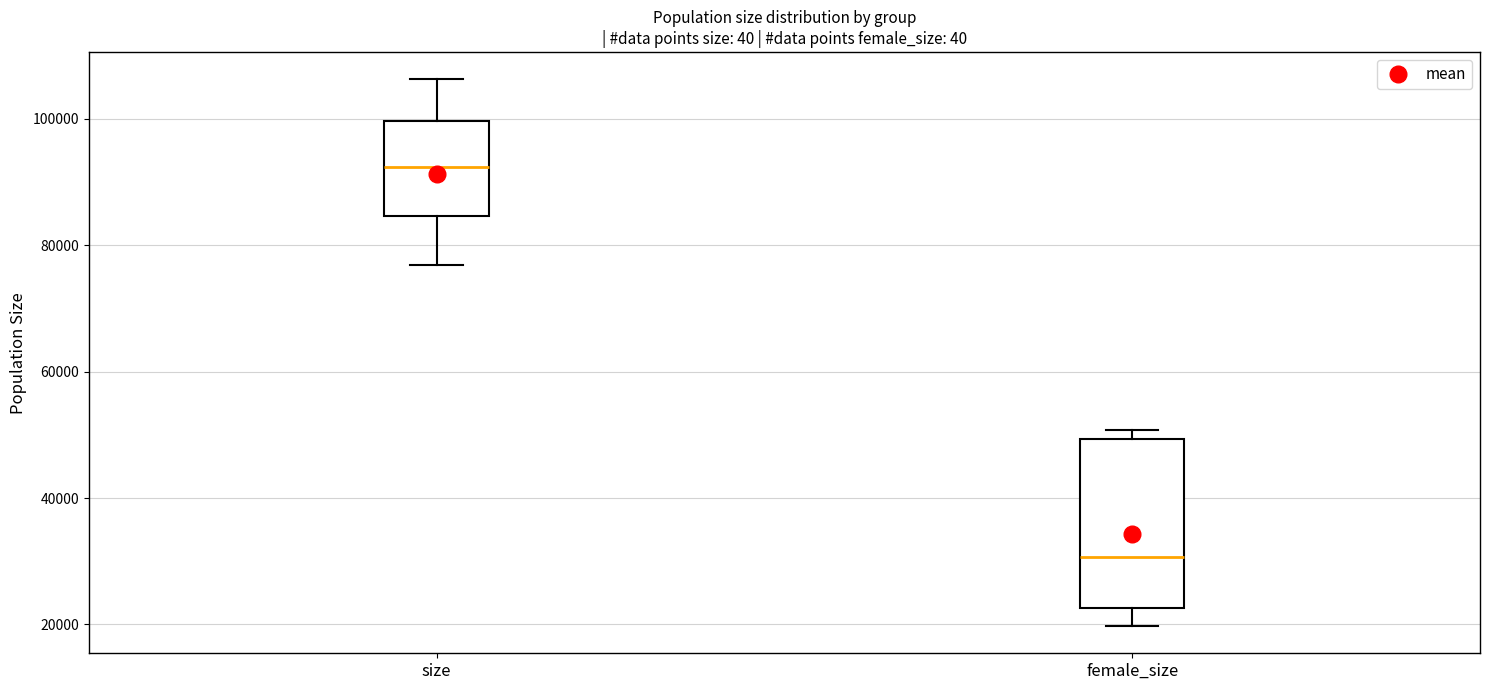

Reading left to right, read every box against the y-axis: the position of its median line, the range the box covers, and the ends of its whiskers. The values are not printed on the chart, so give them approximately, as read against the axis.

size: median 92000, box 84000 to 100000, whiskers 76000 to 106000
female_size: median 30000, box 22000 to 50000, whiskers 20000 to 50000 (just above the box's upper edge)